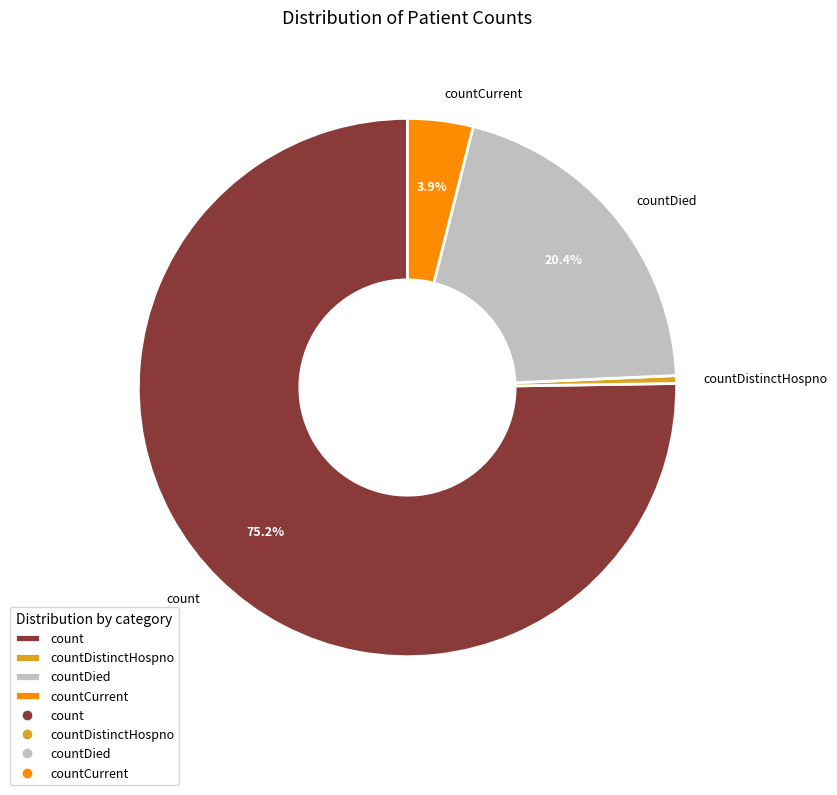

What is the largest slice in the pie chart?

count